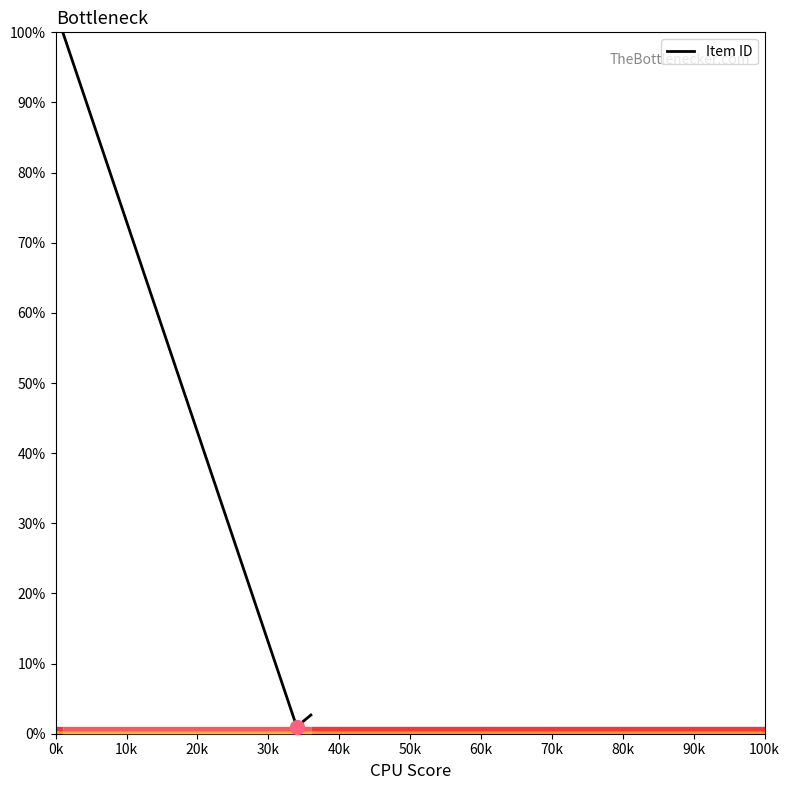

What is the maximum value shown in the chart?

100.0